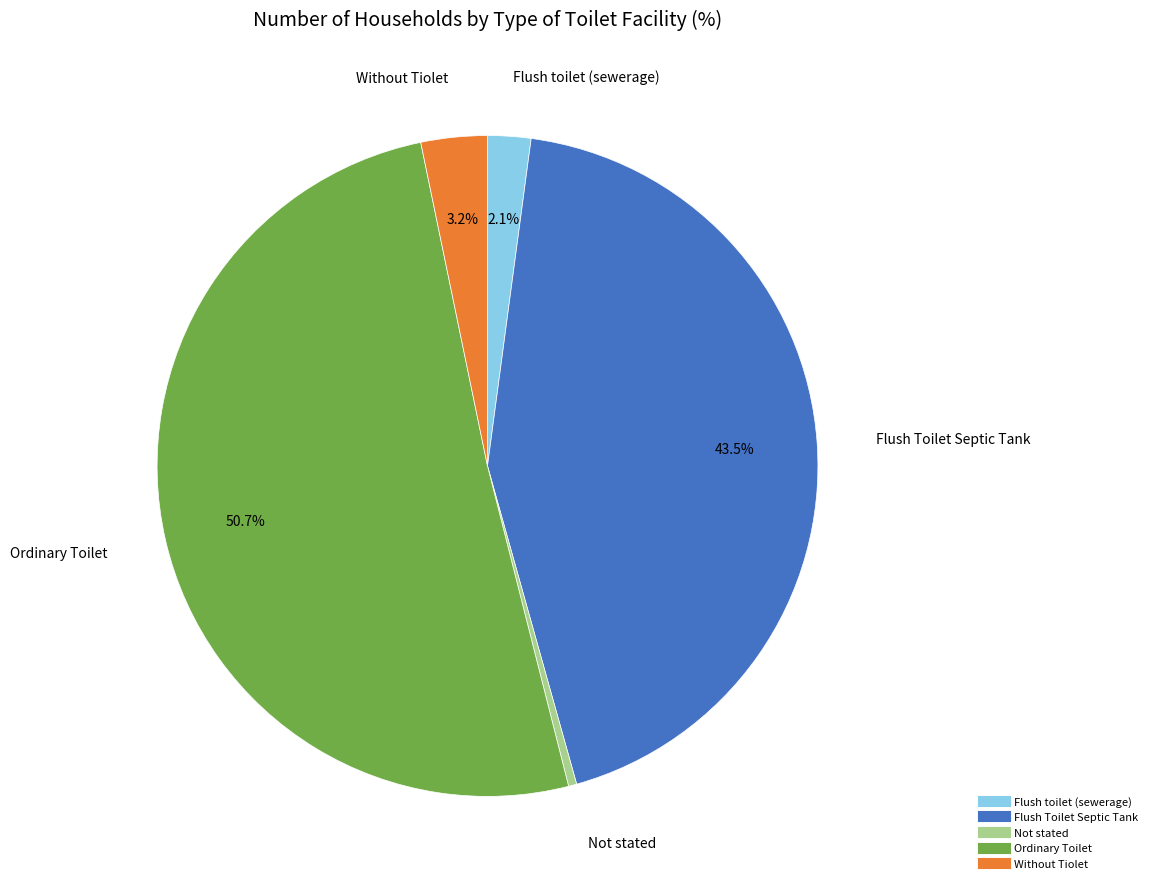

To the nearest percent, what is the average slice percentage?

20%